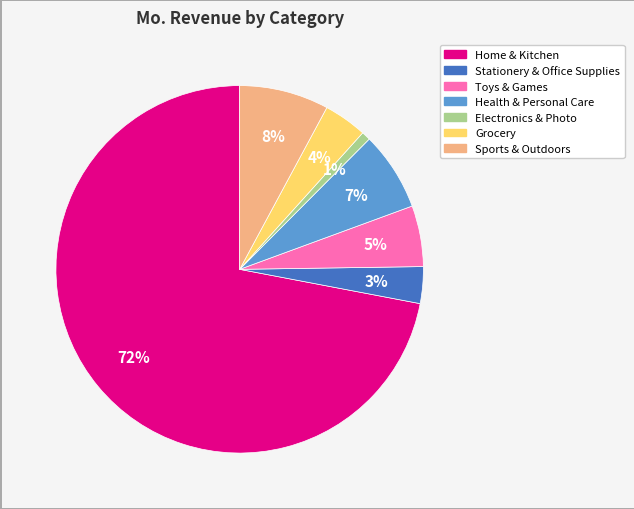

How many segments does this pie chart have?

7